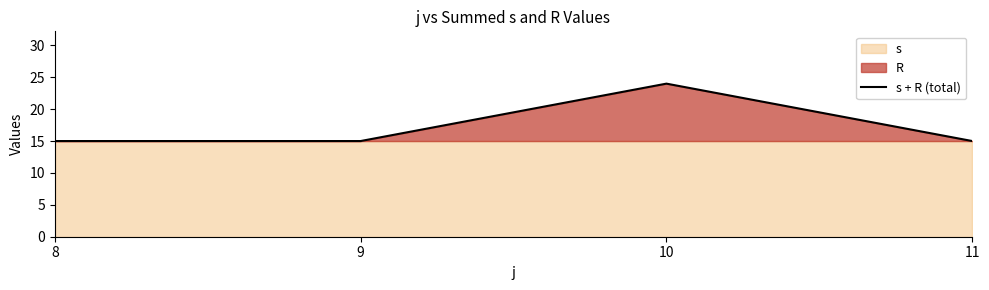

True or false: there are more than 0 points higher than both neighbors.

True